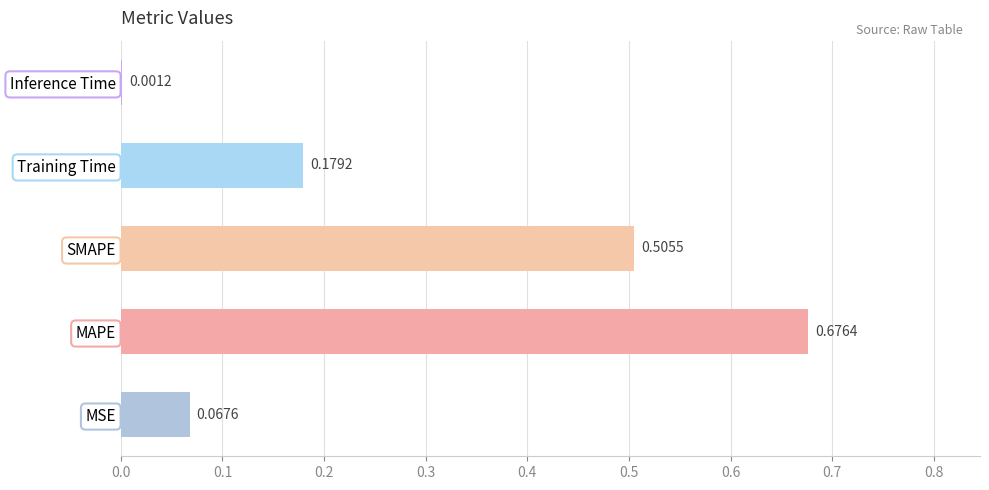

Which label corresponds to the largest value in the chart?

MAPE